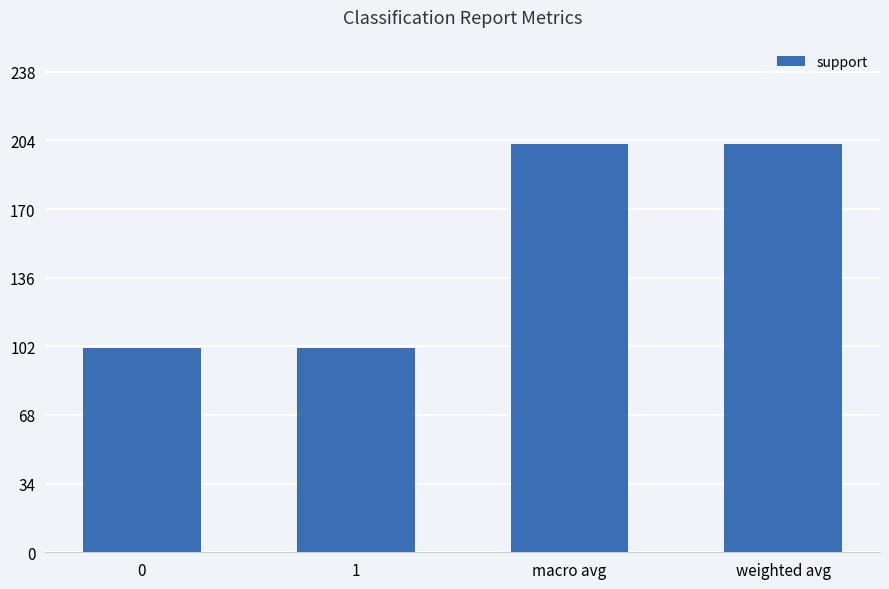

What position from the left is weighted avg?

4